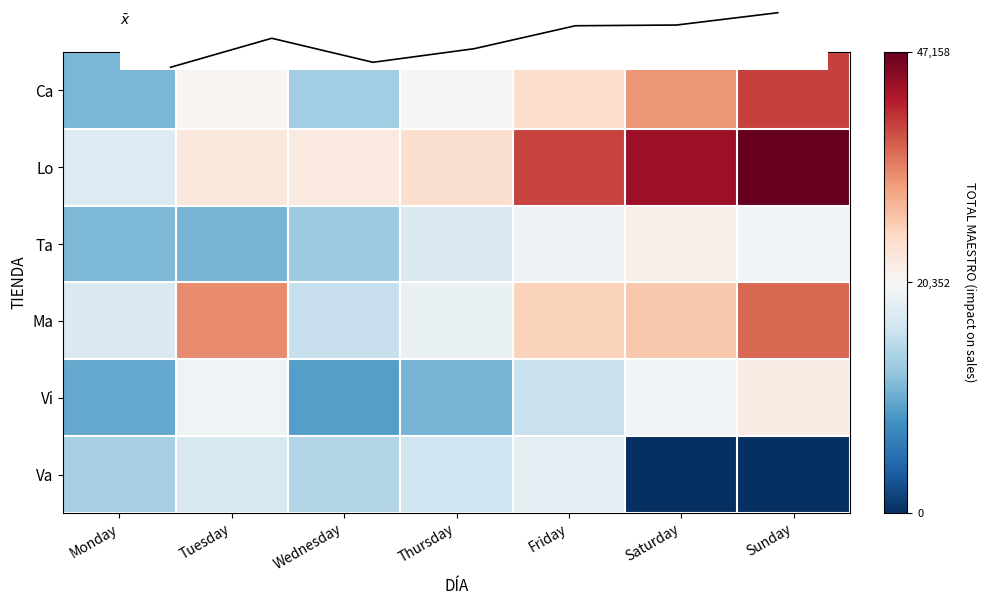

The Va series shows 27651.0 at Tuesday. True or false?

False